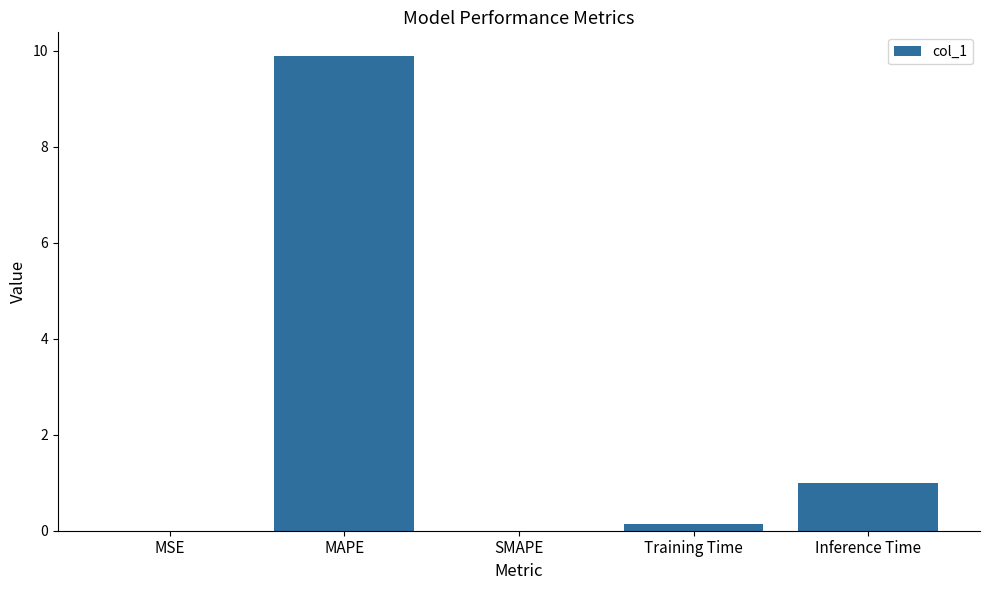

Read the value at MAPE.

9.9